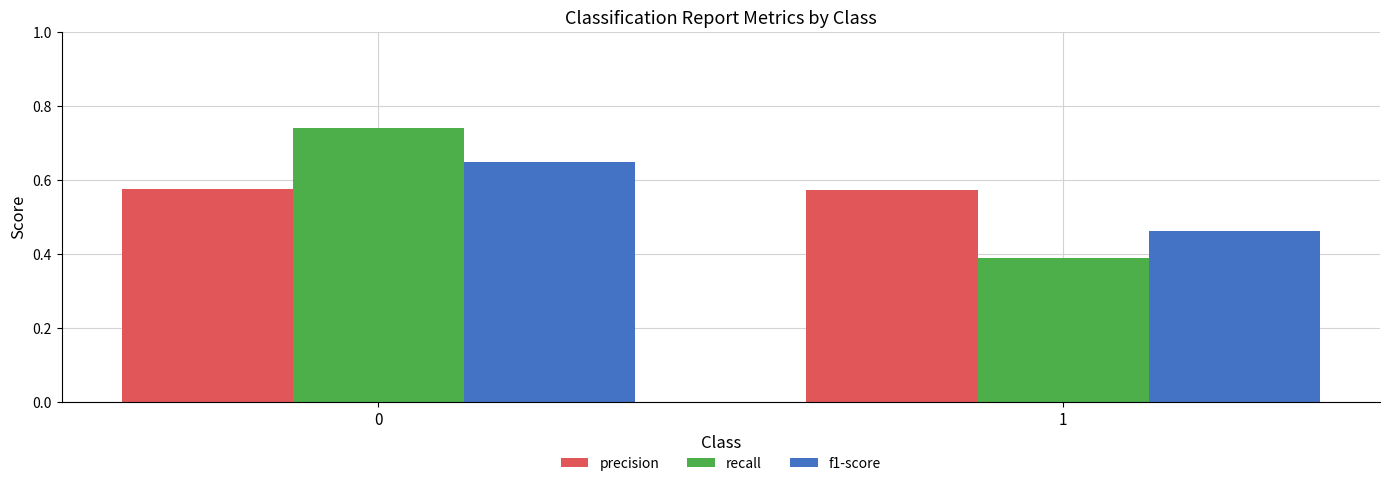

How many groups of bars are there?

2